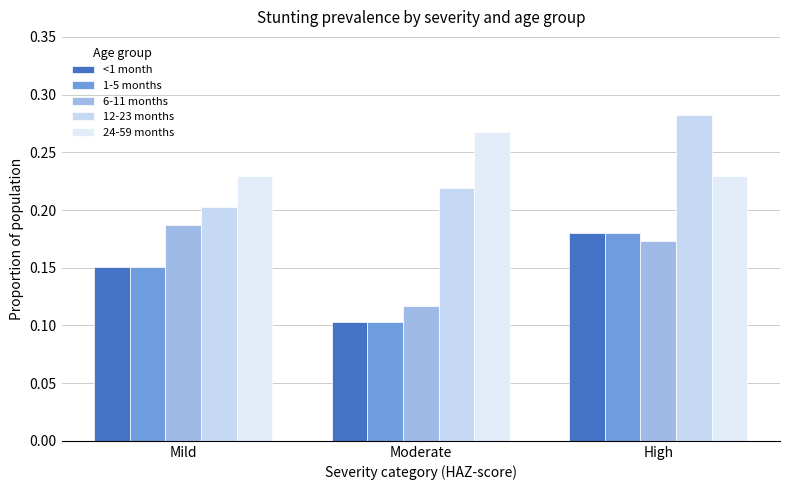

Which series changed the most between Mild and High?

12-23 months